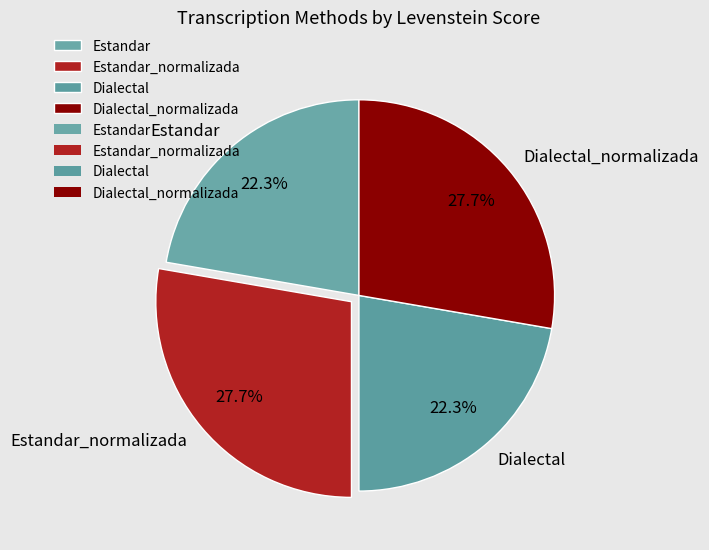

Is the sum of Dialectal_normalizada and Estandar_normalizada greater than half?

Yes